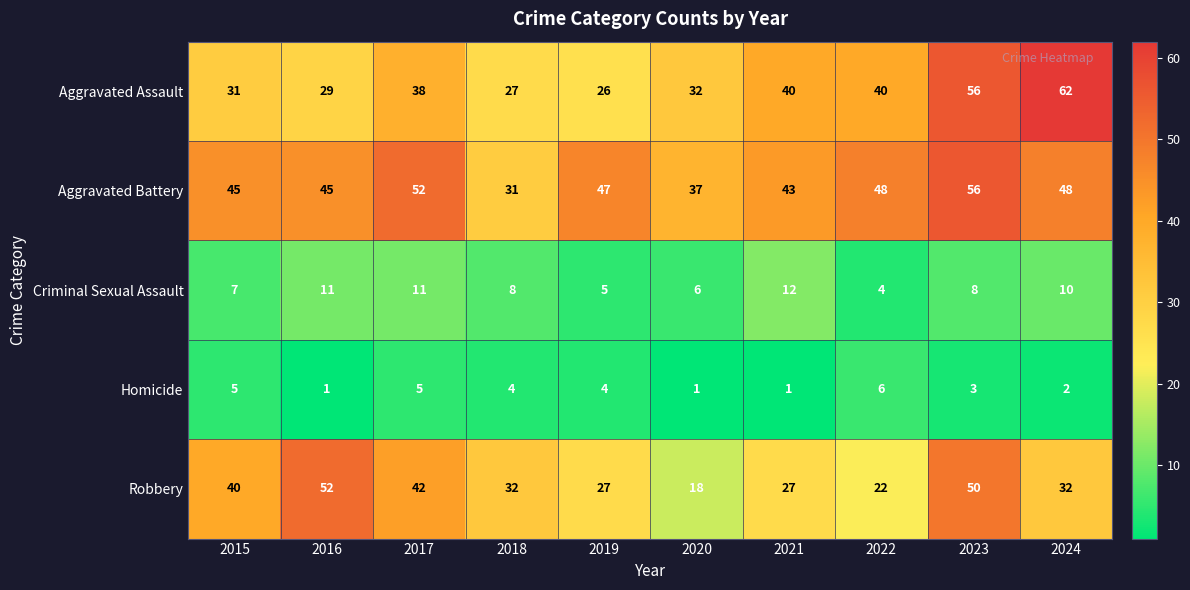

At 2015, list the series in order from smallest to largest.

Homicide, Criminal Sexual Assault, Aggravated Assault, Robbery, Aggravated Battery